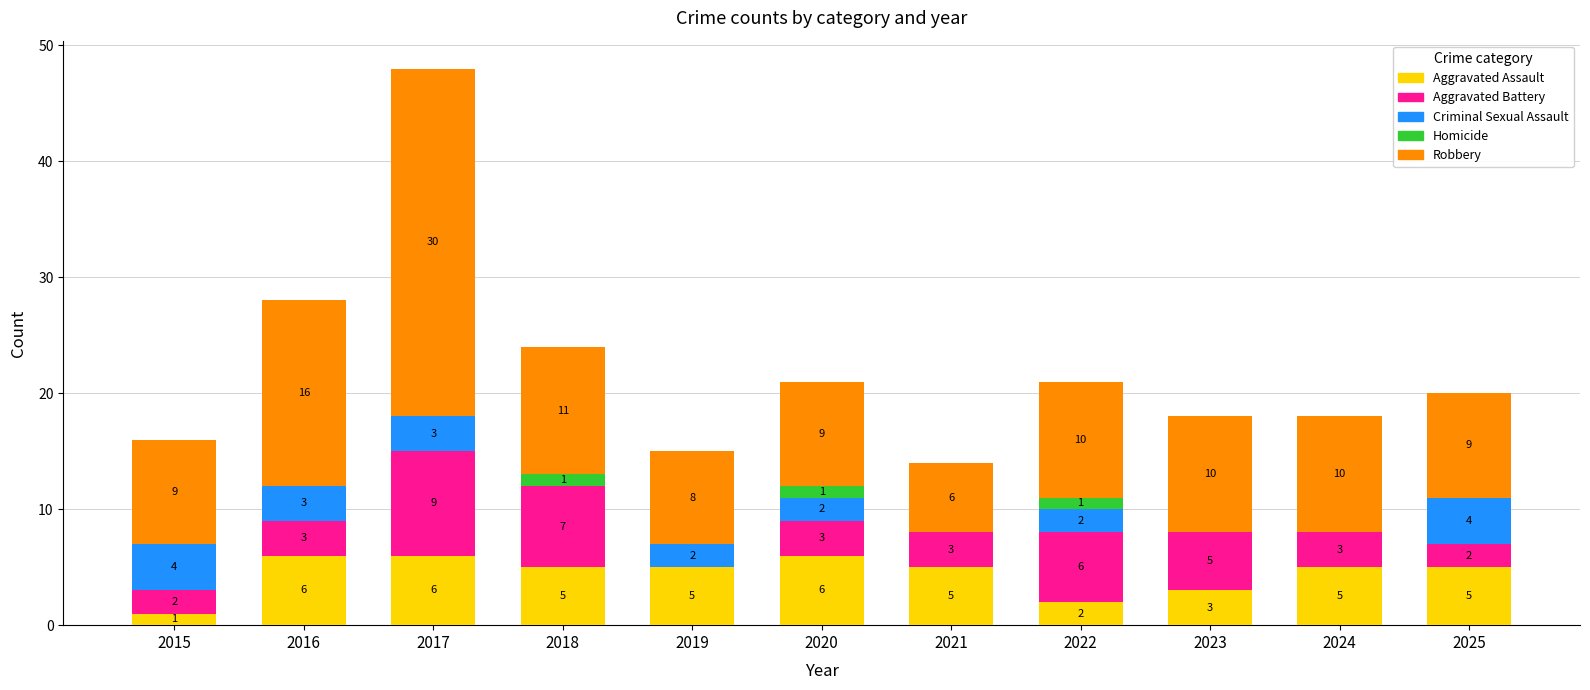

Reading left to right, what are the values for Aggravated Assault?

2015=1	2016=6	2017=6	2018=5	2019=5	2020=6	2021=5	2022=2	2023=3	2024=5	2025=5